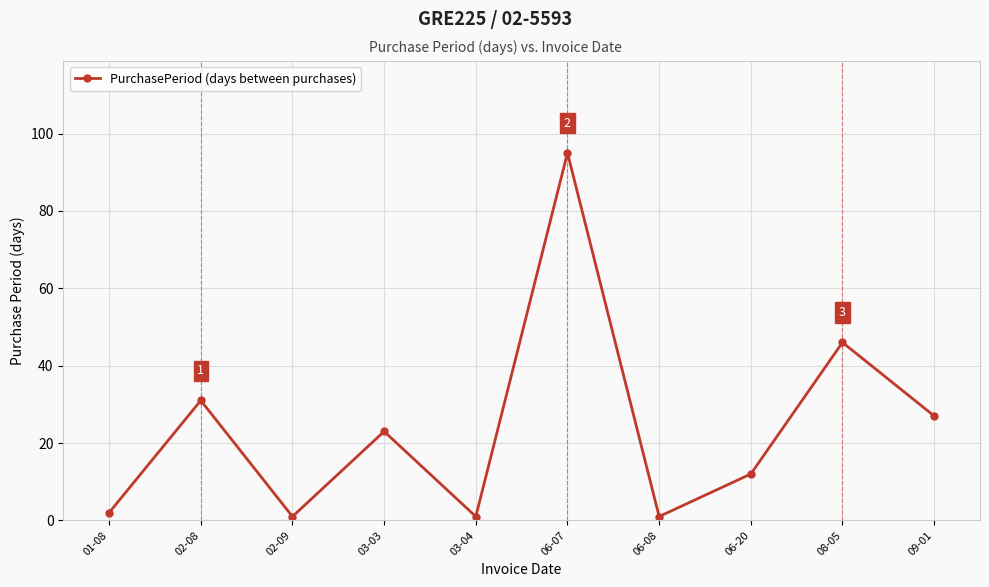

What is the average value?

24